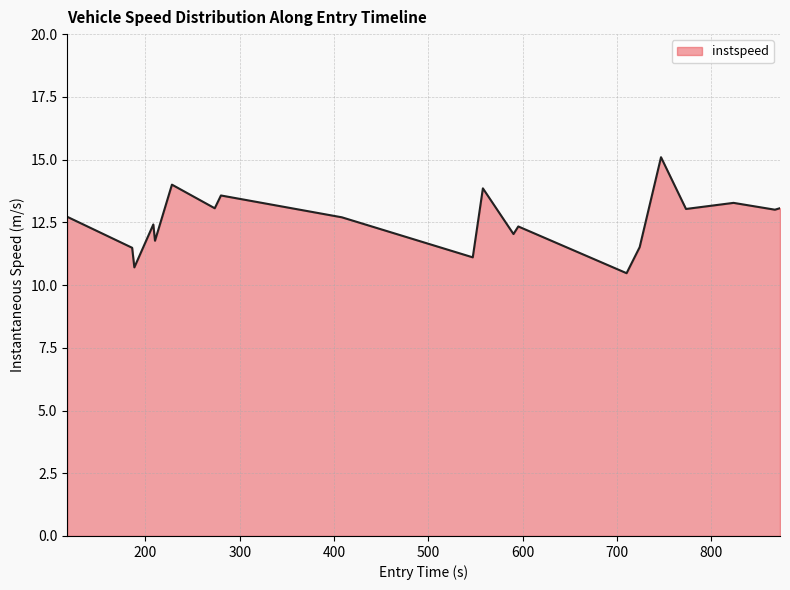

What is the greatest value displayed?

15.1